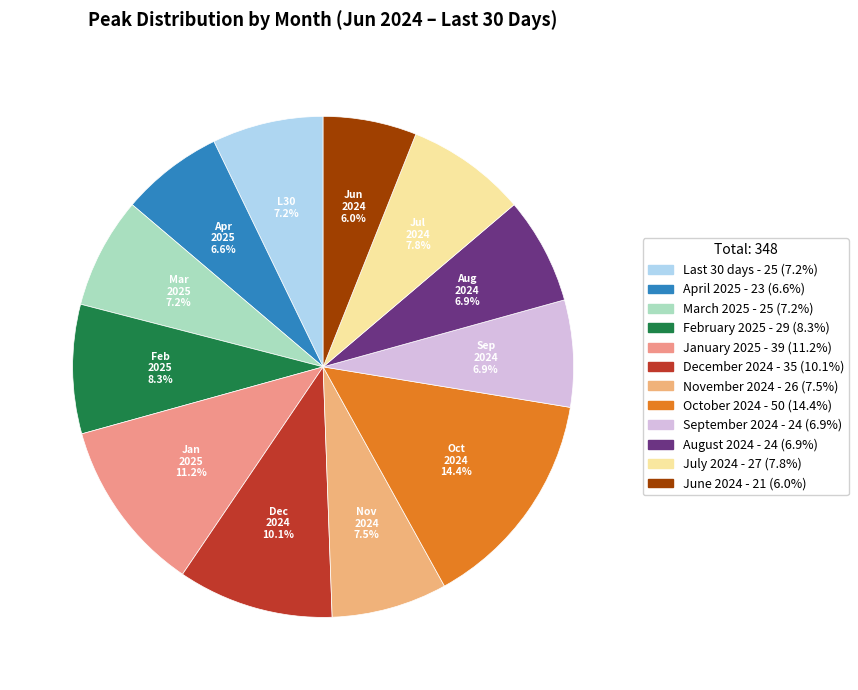

Does December 2024 represent more than half of the total?

No